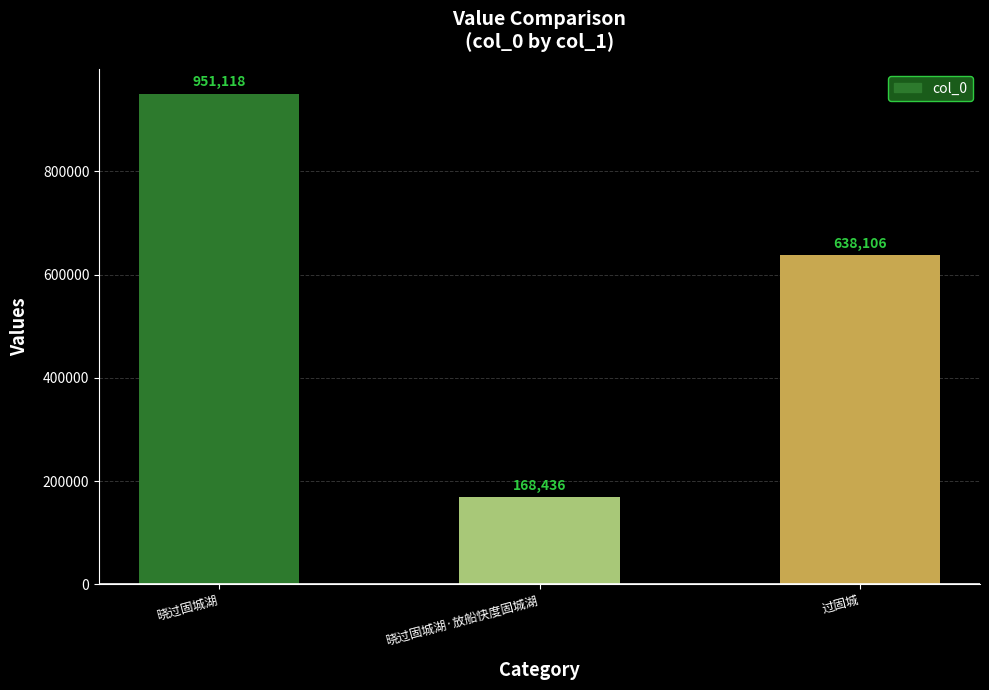

Rank the categories by value from highest to lowest.

晓过固城湖, 过固城, 晓过固城湖·放船快度固城湖